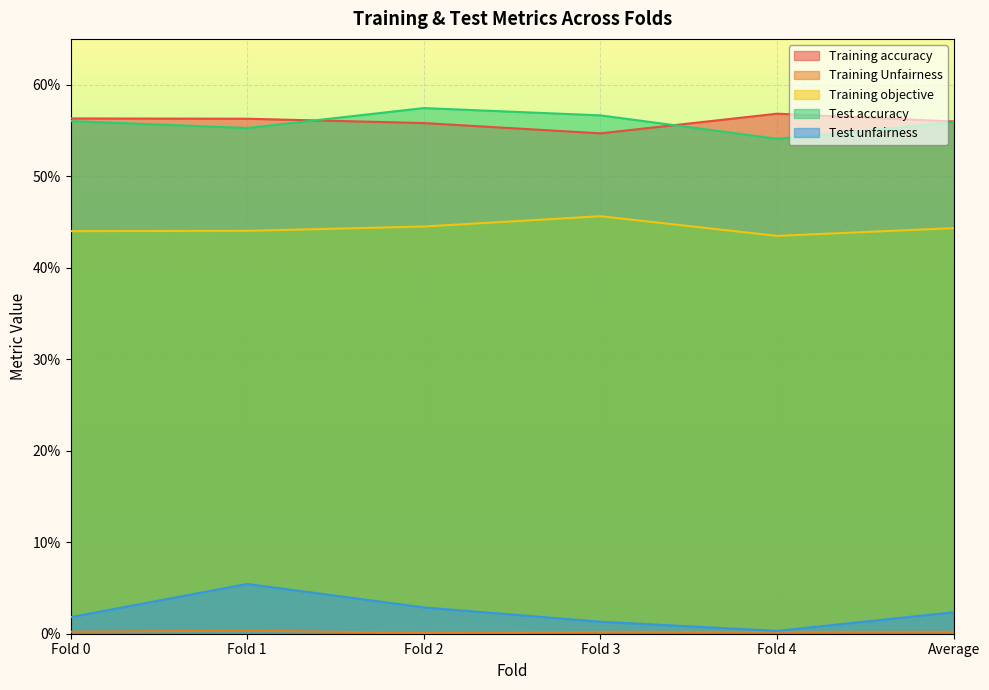

Where is the first local minimum for Training accuracy?

Fold 3